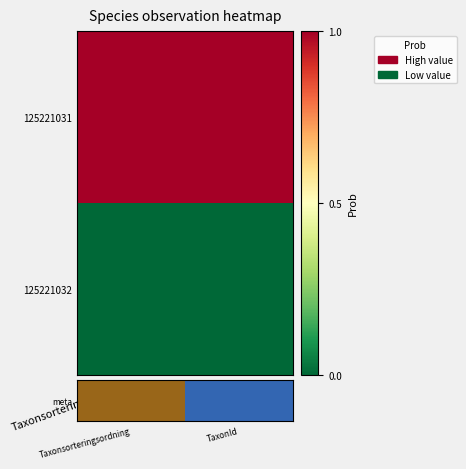

Which series changed the most between Taxonsorteringsordning and TaxonId?

125221031